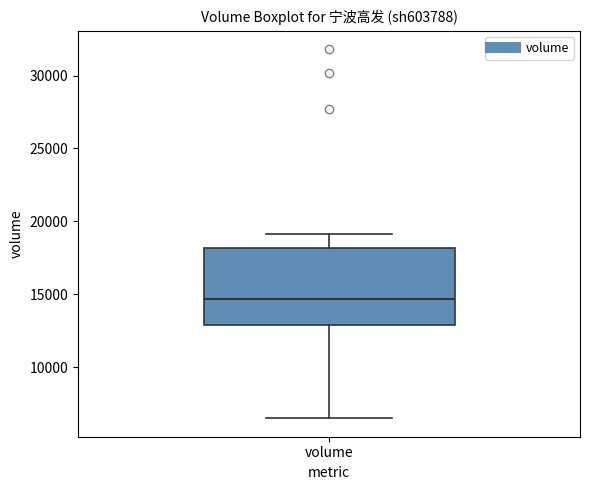

Transcribe this box plot: give where the median line is, the range the box spans, and where the two whiskers end, as read against the y-axis. The values are not printed on the chart, so give them approximately, as read against the axis.

median 14500, box 13000 to 18000, whiskers 6500 to 19000